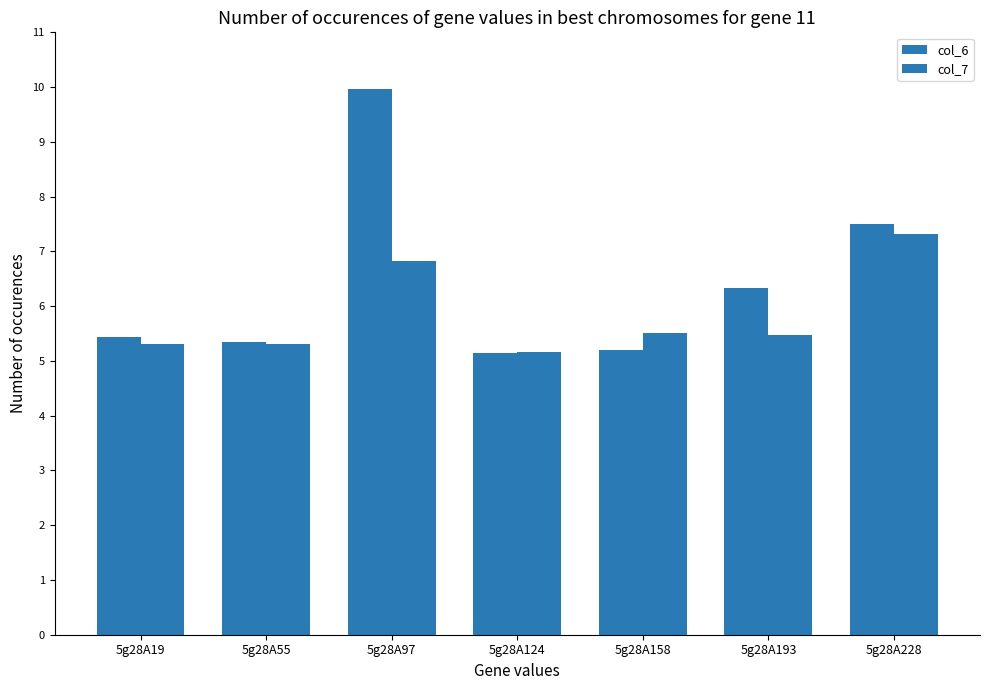

Rank the categories by col_6 value from highest to lowest.

5g28A97, 5g28A228, 5g28A193, 5g28A19, 5g28A55, 5g28A158, 5g28A124